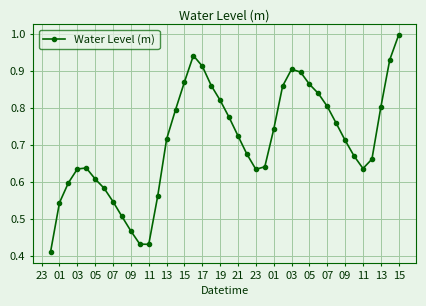

True or false: there are more than 0 points higher than both neighbors.

True